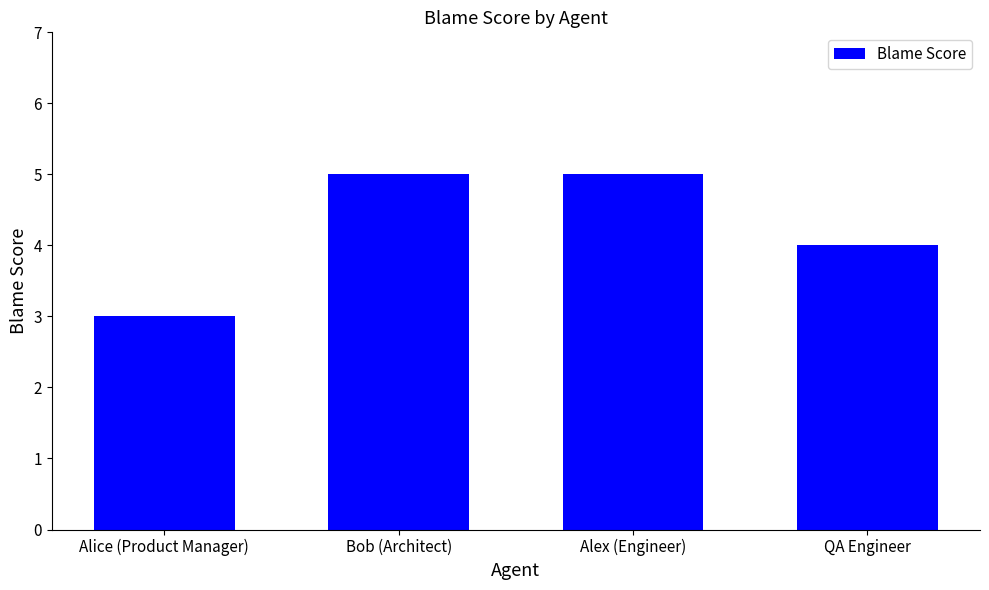

How many data points does each series have?

4